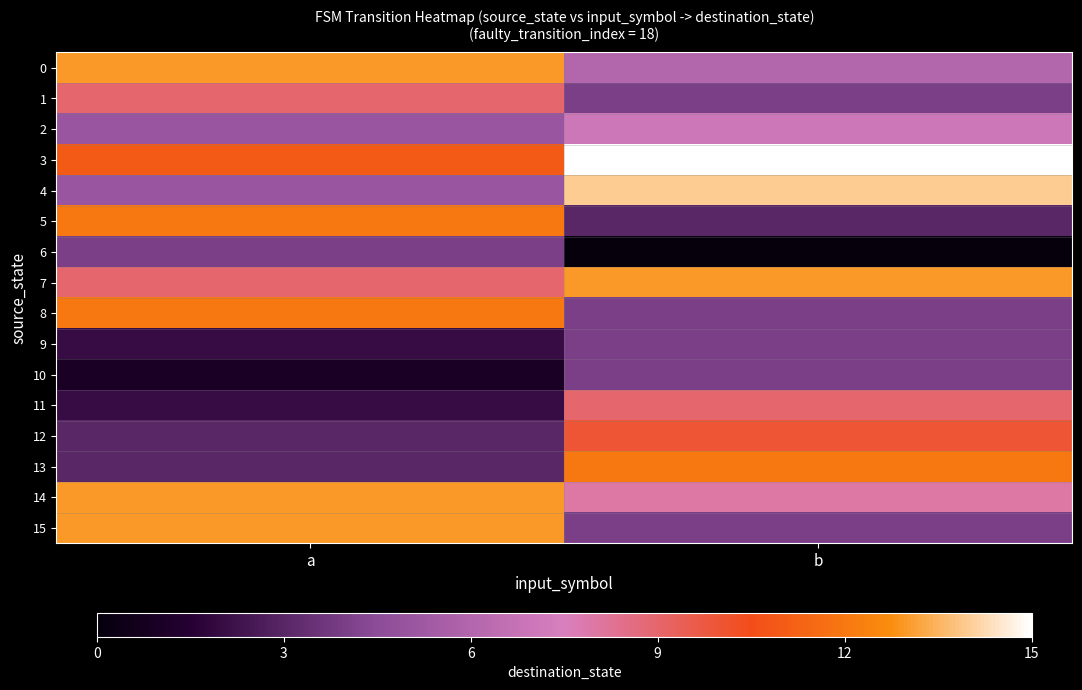

At which category is the sum across all series the highest?

a